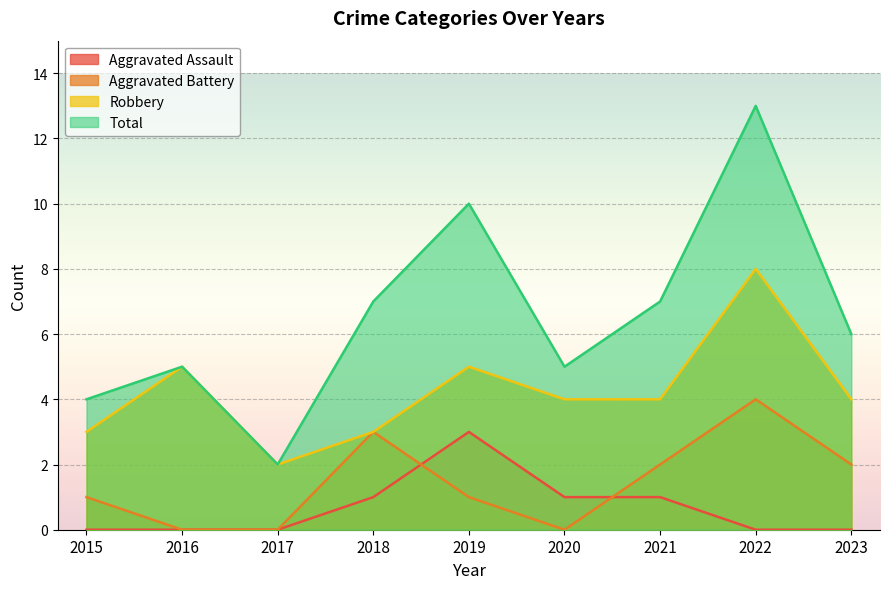

What is the difference between the second highest and second lowest values in the Aggravated Assault series?

1